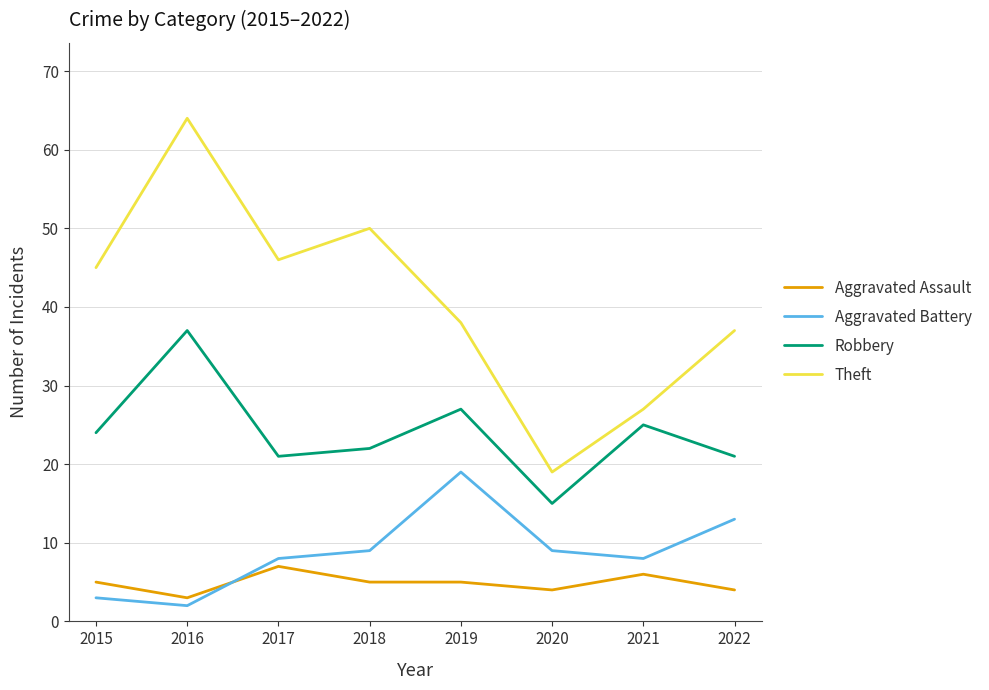

The Robbery series shows 15 at 2020. True or false?

True